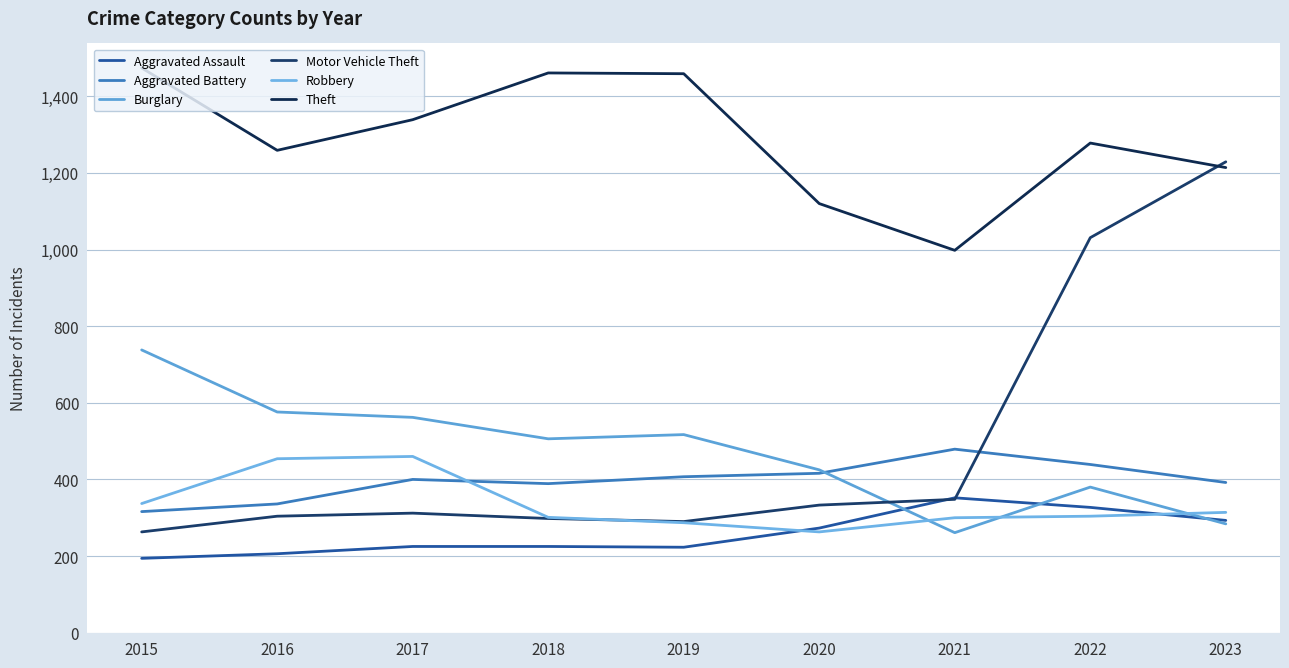

In Burglary, how many points are higher than both neighbors (excluding endpoints)?

2